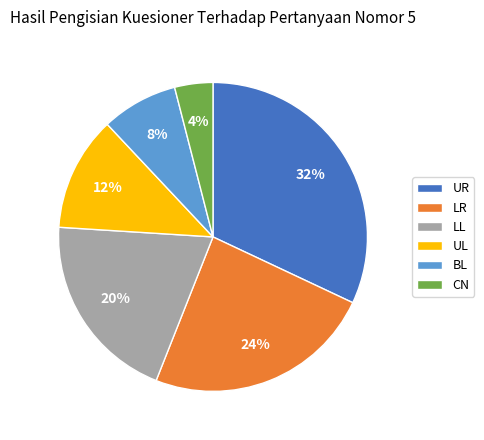

Which slice is the largest?

UR